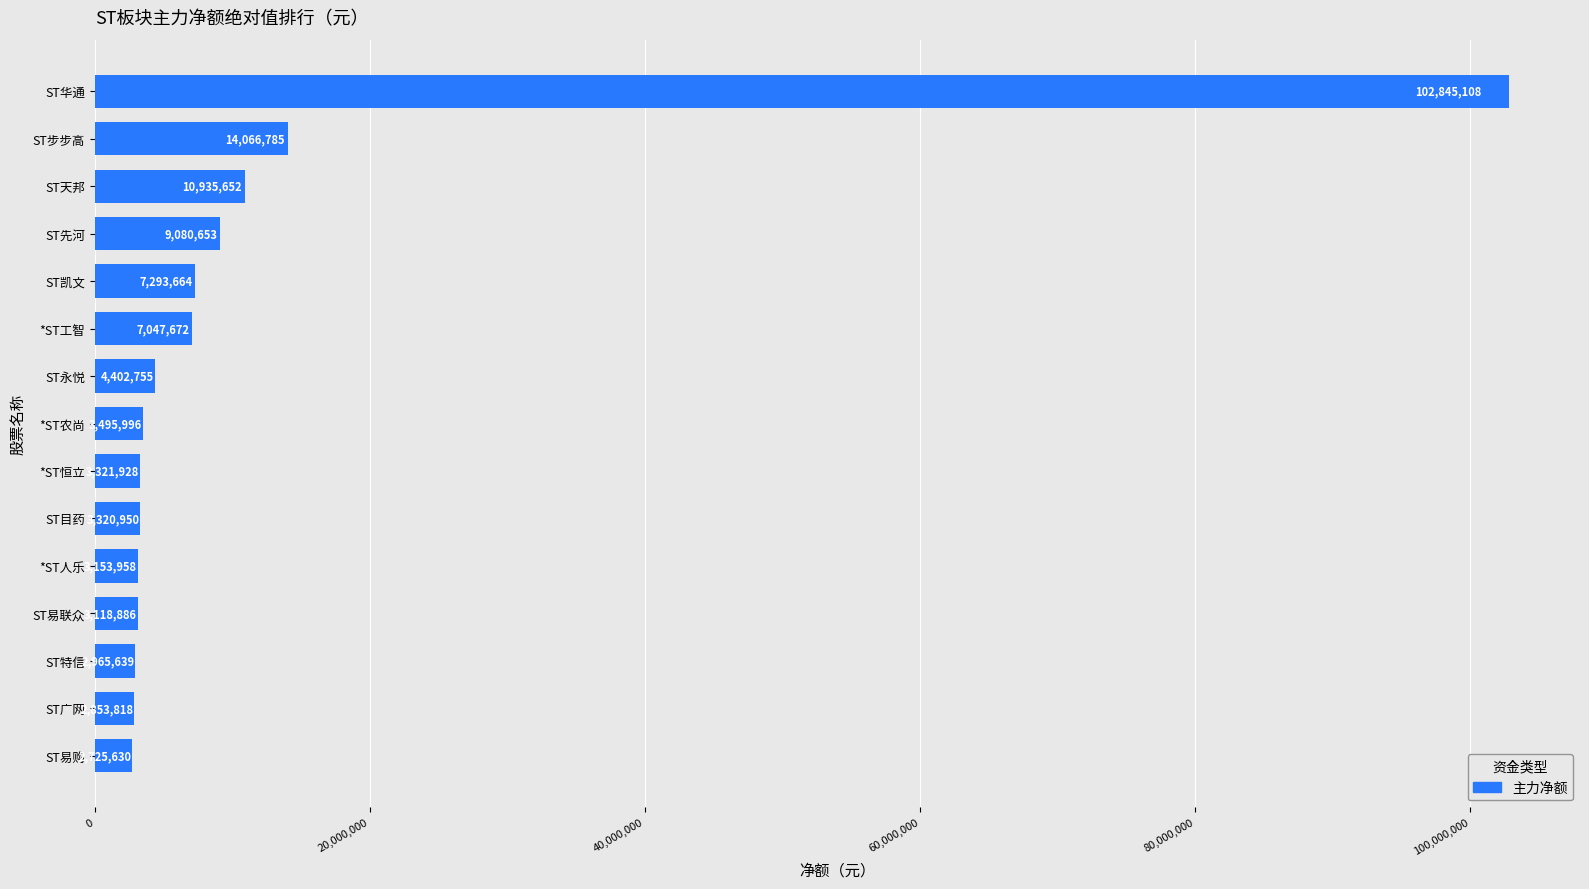

Reading top to bottom, list all the values displayed in this chart.

102845108	14066785	10935652	9080653	7293664	7047672	4402755	3495996	3321928	3320950	3153958	3118886	2965639	2853818	2725630